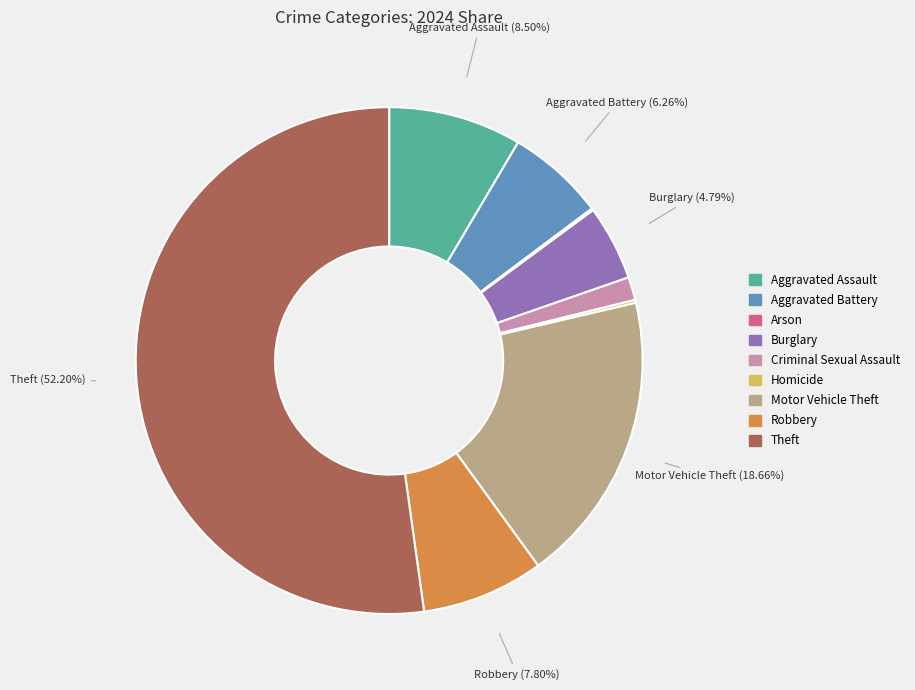

What is the largest slice in the pie chart?

Theft